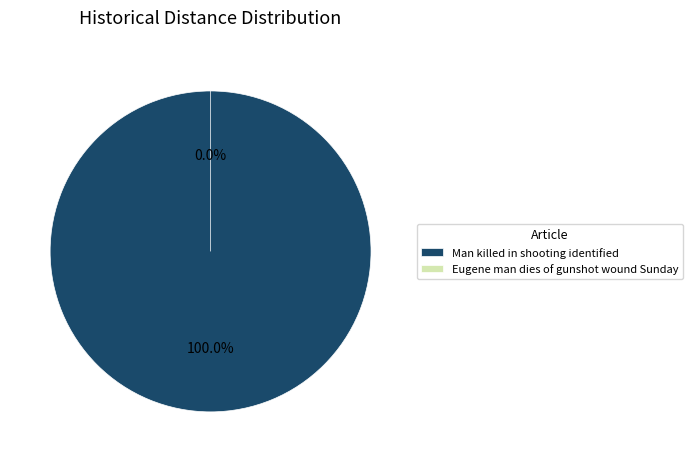

Rank the categories by value from highest to lowest.

Man killed in shooting identified, Eugene man dies of gunshot wound Sunday